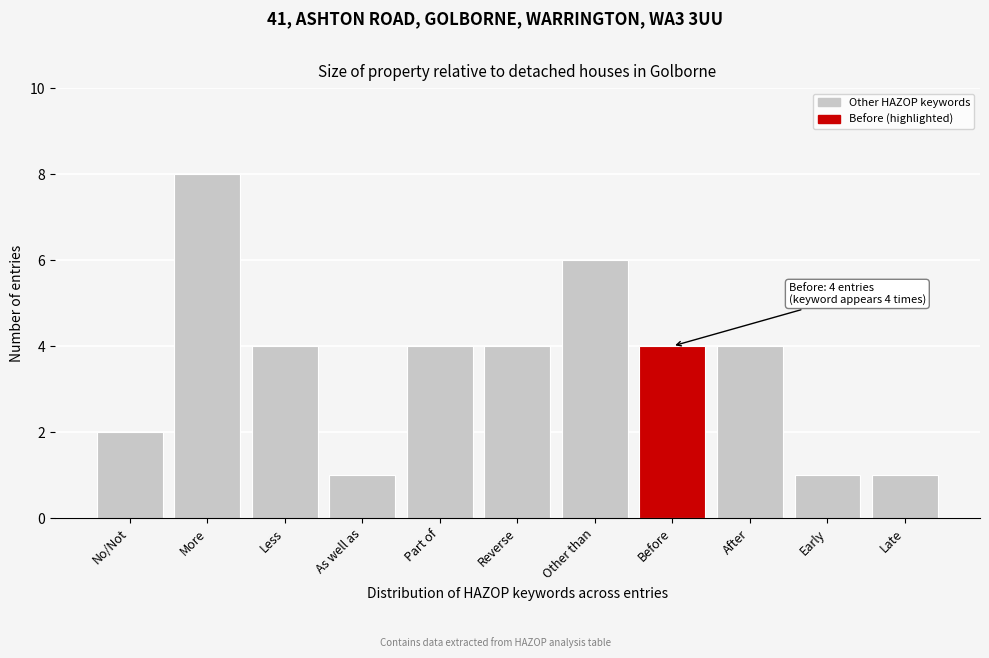

Reading right to left, what are all the values shown in this chart?

1	1	4	4	6	4	4	1	4	8	2